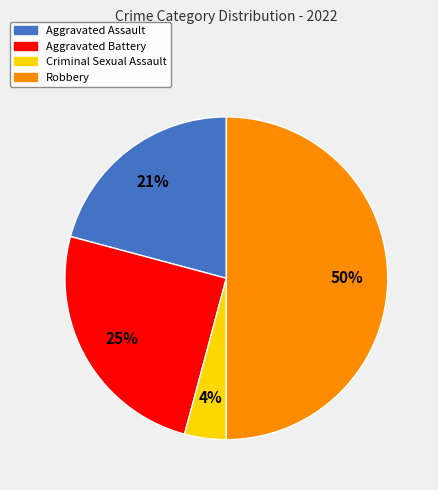

How many segments does this pie chart have?

4